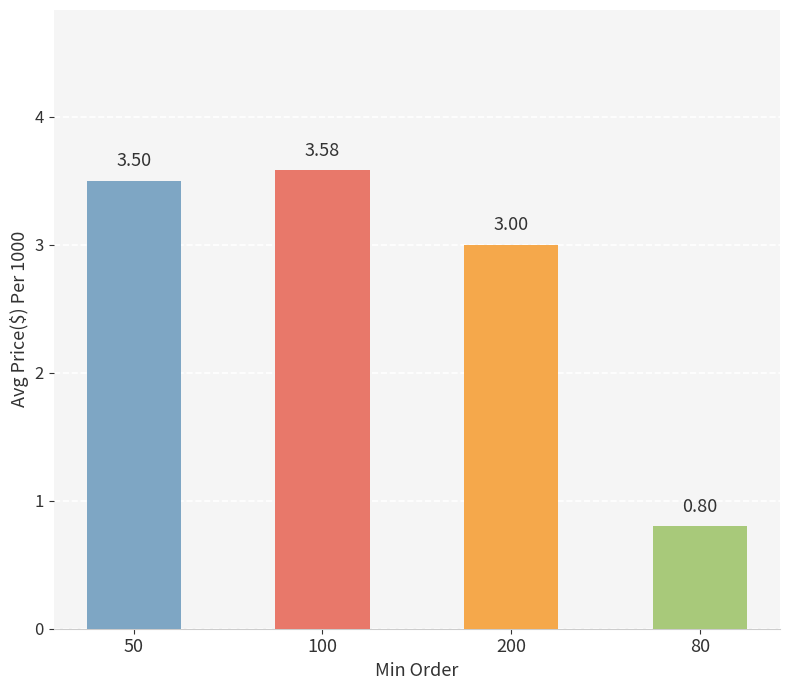

Between 100 and 200, which is larger?

100